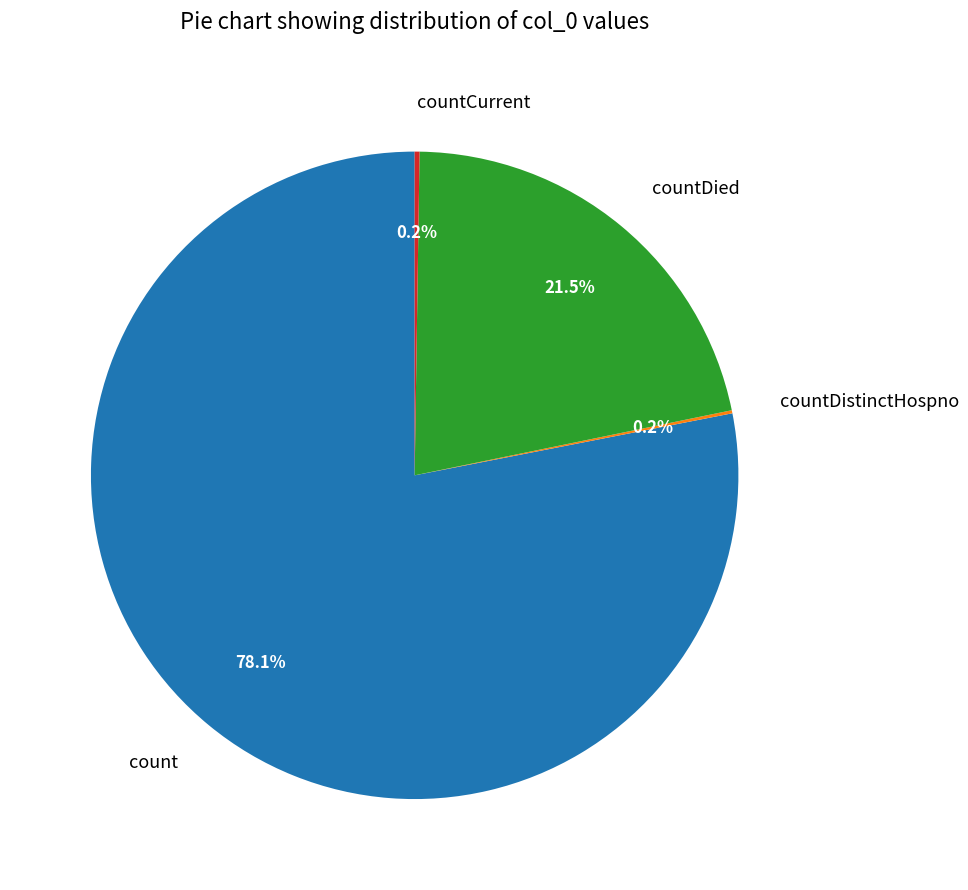

Which category accounts for the majority?

count